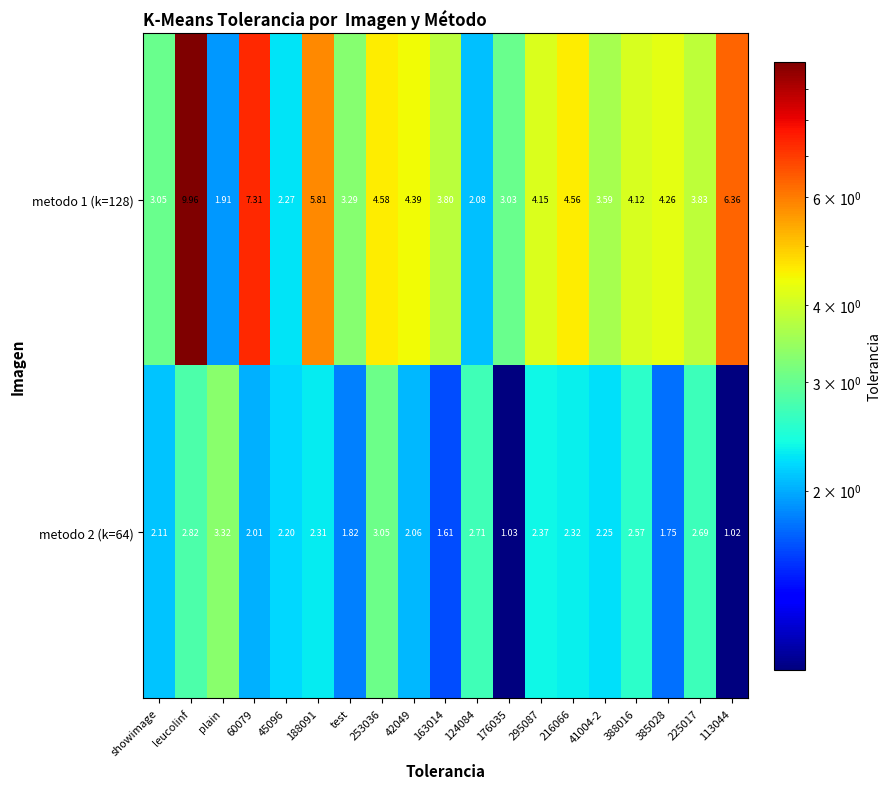

Which category has the highest value in the metodo 2 (k=64) series?

plain